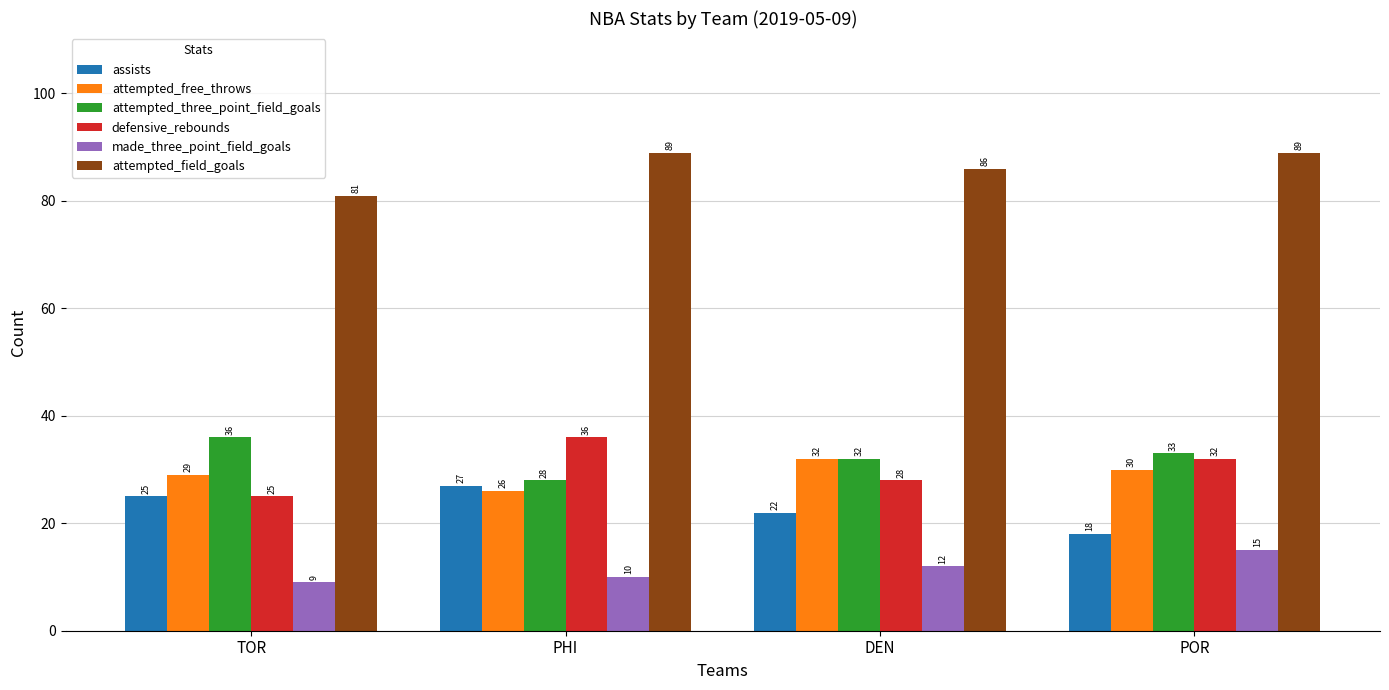

Rank the categories by attempted_free_throws value from lowest to highest.

PHI, TOR, POR, DEN